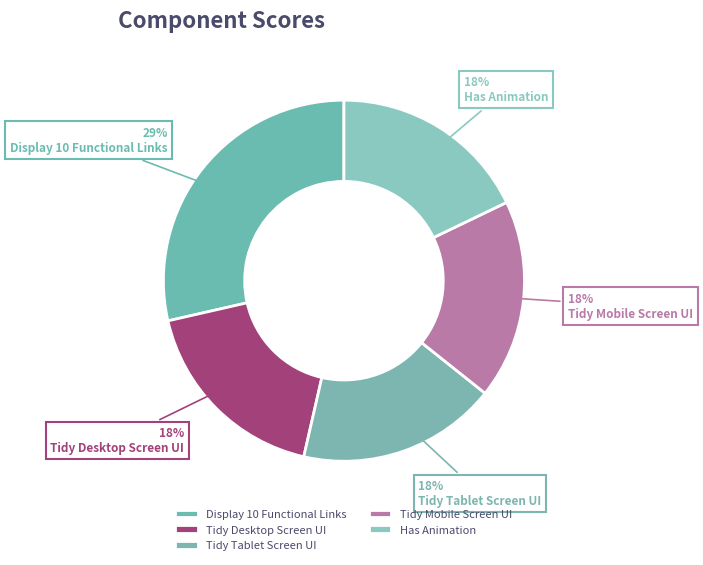

Which slice is the smallest?

Tidy Desktop Screen UI